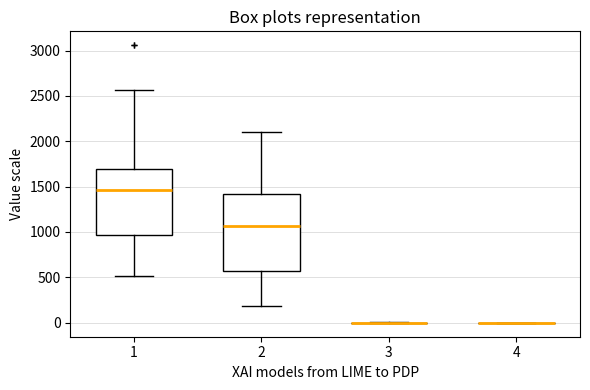

Reading left to right, transcribe this box plot: for each box, give where its median line is, the range the box spans, and where its two whiskers end, as read against the y-axis. The values are not printed on the chart, so give them approximately, as read against the axis.

1: median 1450, box 950 to 1700, whiskers 500 to 2550
2: median 1050, box 550 to 1400, whiskers 200 to 2100
3: box collapsed to a line at 0, whiskers 0 to 0
4: box collapsed to a line at 0, whiskers 0 to 0